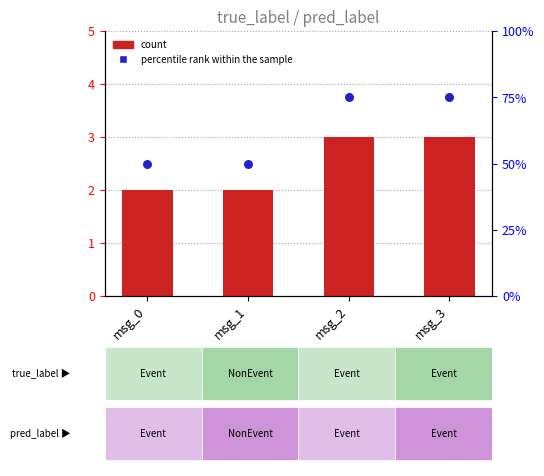

What is the total value across all series at msg_1?

2.5